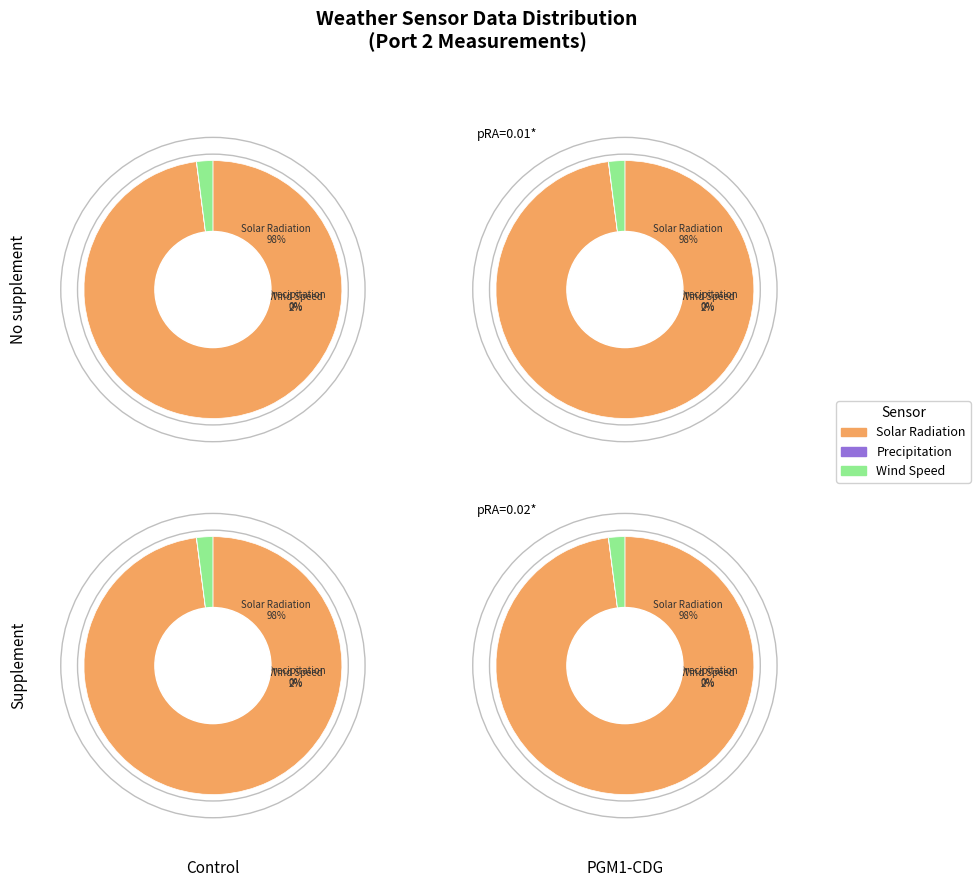

Does 23 account for over 50% of the chart?

No